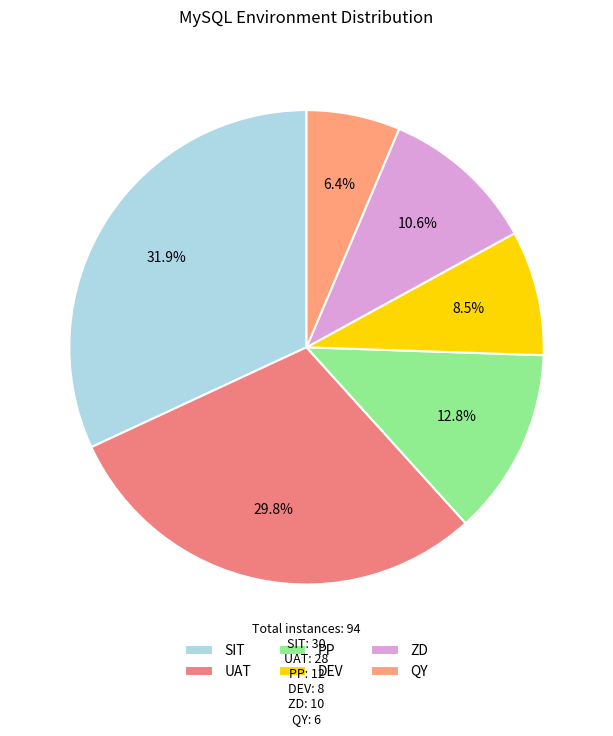

What percentage is the PP slice, to the nearest percent?

13%